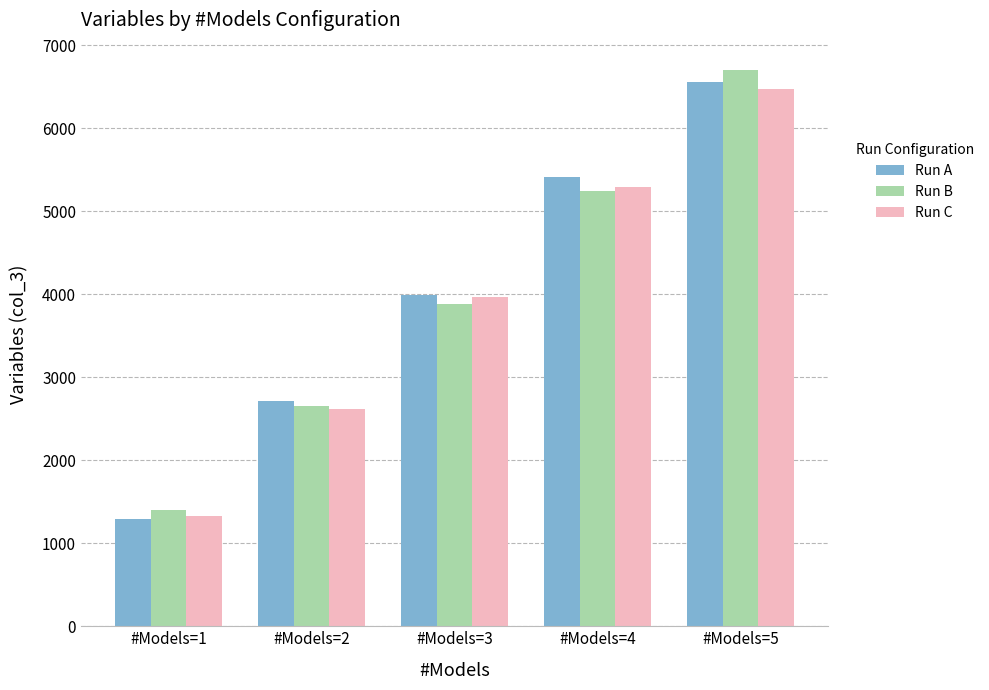

Reading left to right, what are all the values shown in this chart?

Run A: #Models=1=1298	#Models=2=2712	#Models=3=3994	#Models=4=5414	#Models=5=6561
Run B: #Models=1=1401	#Models=2=2658	#Models=3=3886	#Models=4=5241	#Models=5=6696
Run C: #Models=1=1324	#Models=2=2616	#Models=3=3972	#Models=4=5291	#Models=5=6475